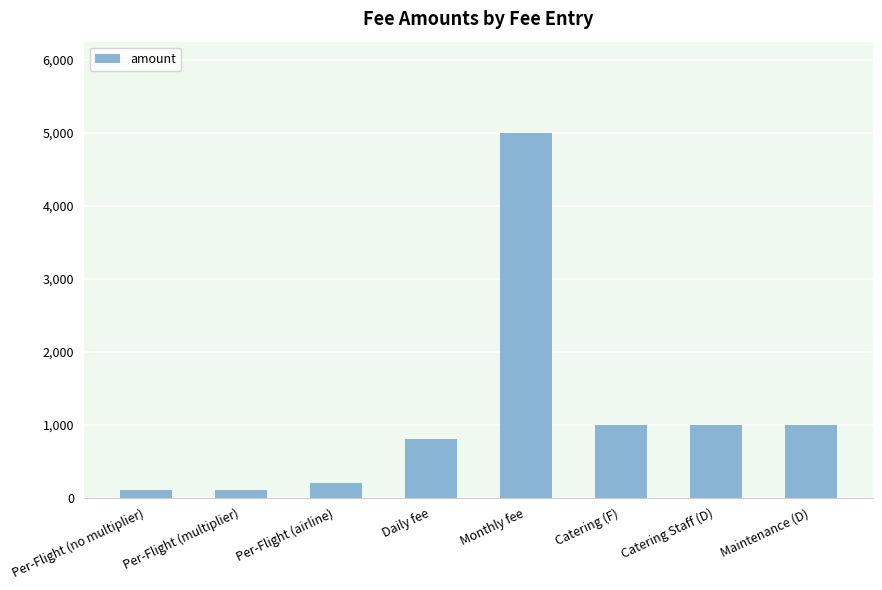

What is the value of the 8th bar from the left?

1000